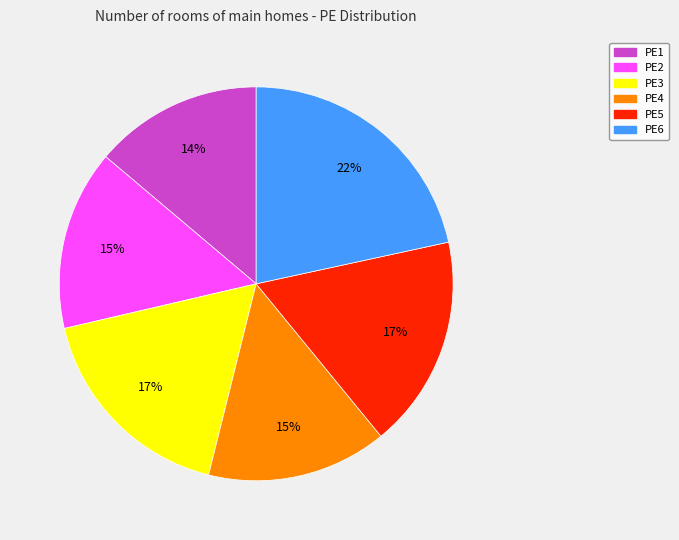

To the nearest percent, what is the average slice percentage?

17%